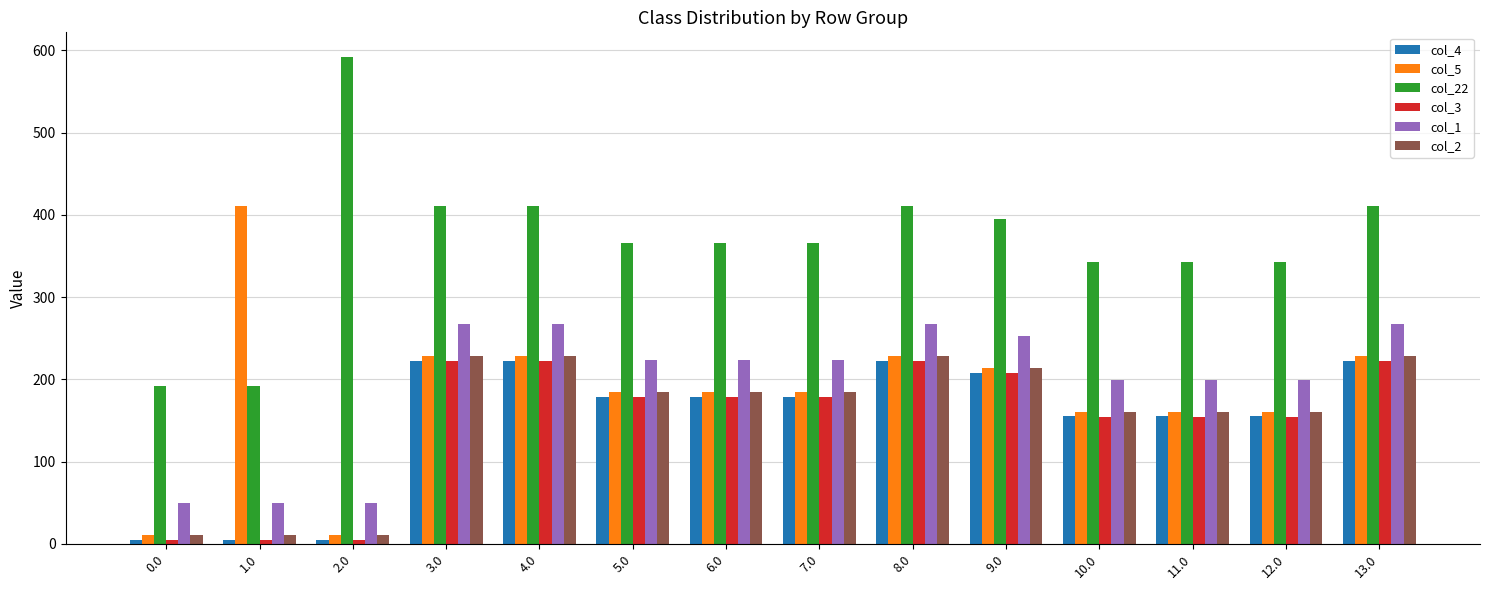

Which series has the largest total across all categories?

col_22